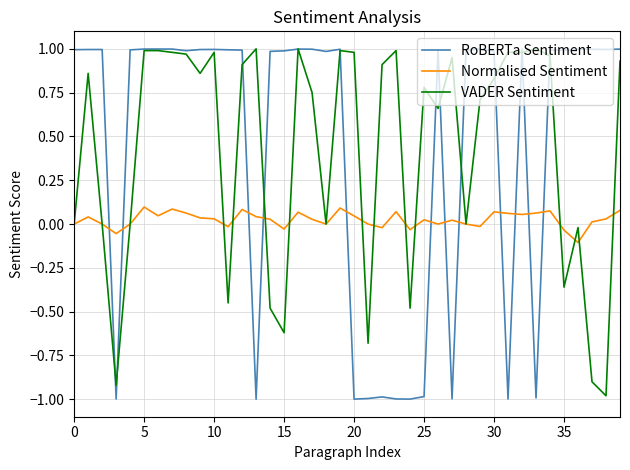

What is the minimum value shown in the chart?

-1.0